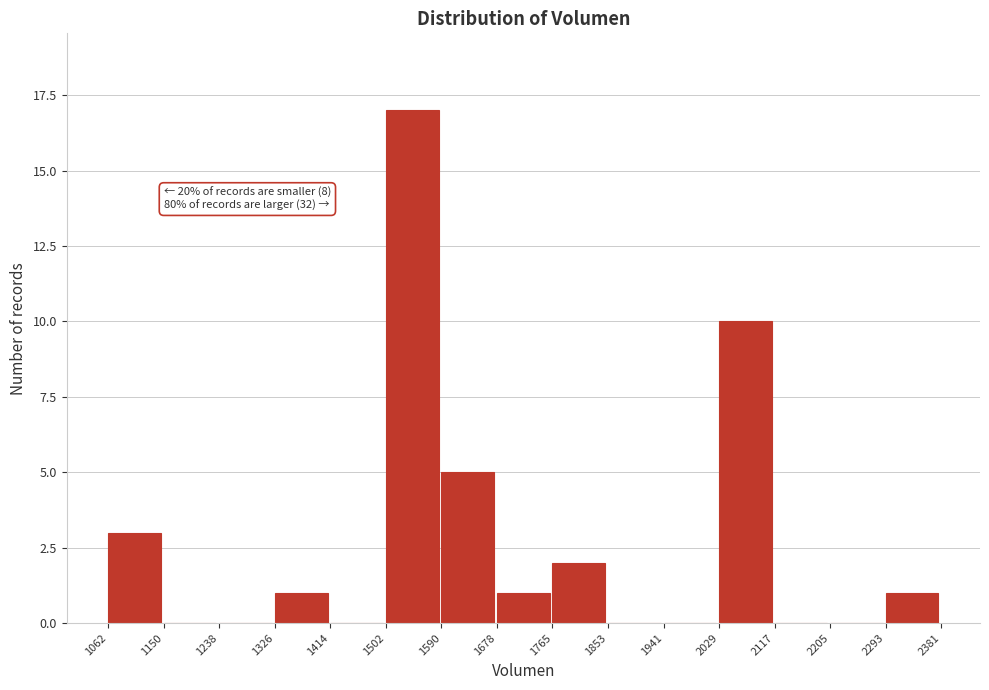

Over which range of the x-axis is the bar tallest?

1502 to 1590